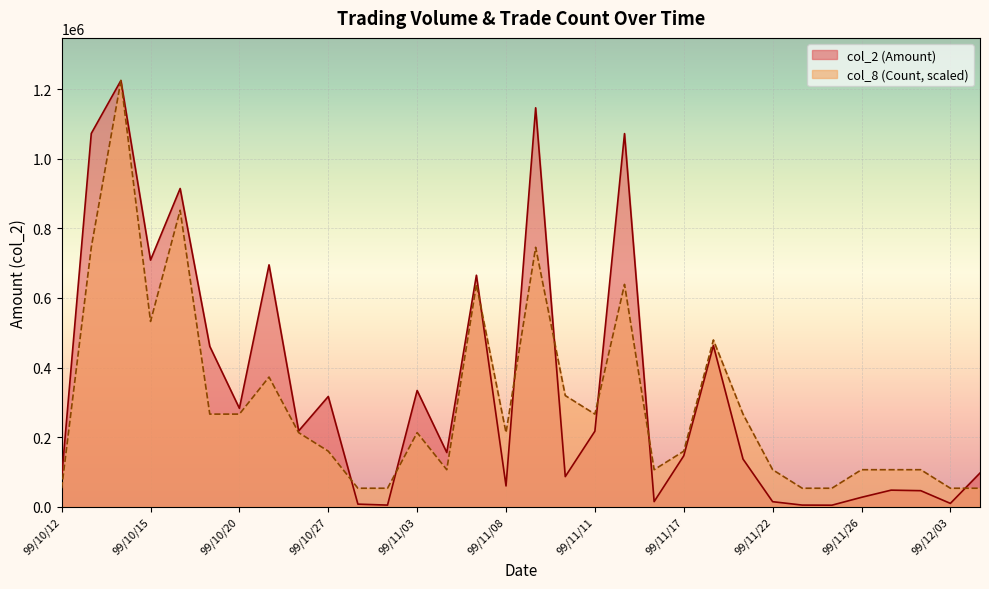

List the series in order of their overall mean, highest first.

col_2 (Amount), col_8 (Count, scaled)